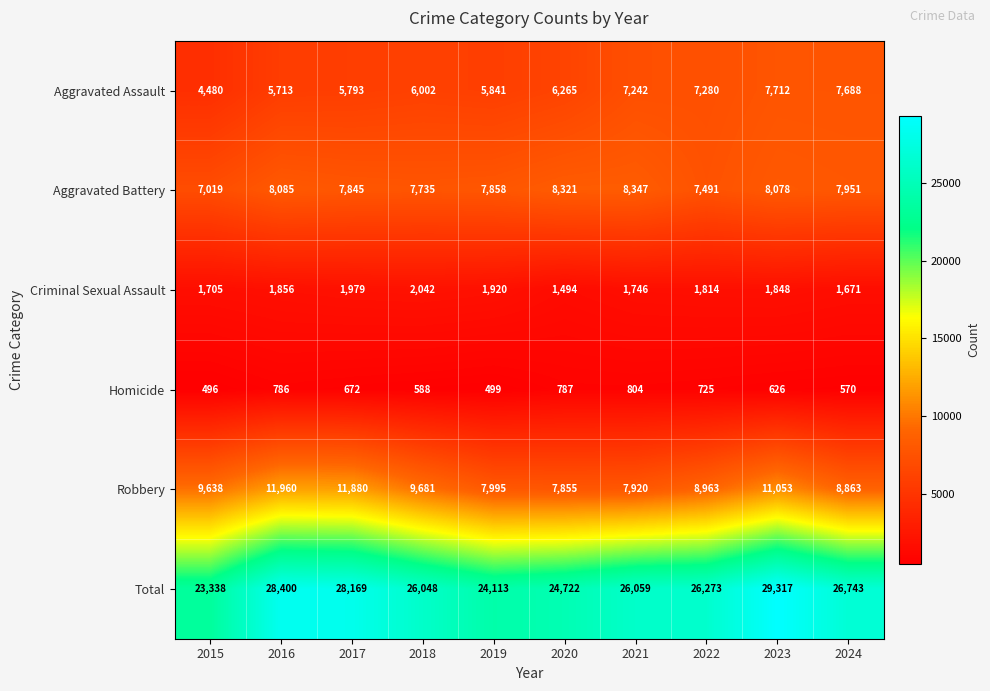

At which label is Homicide closest to 650?

2017